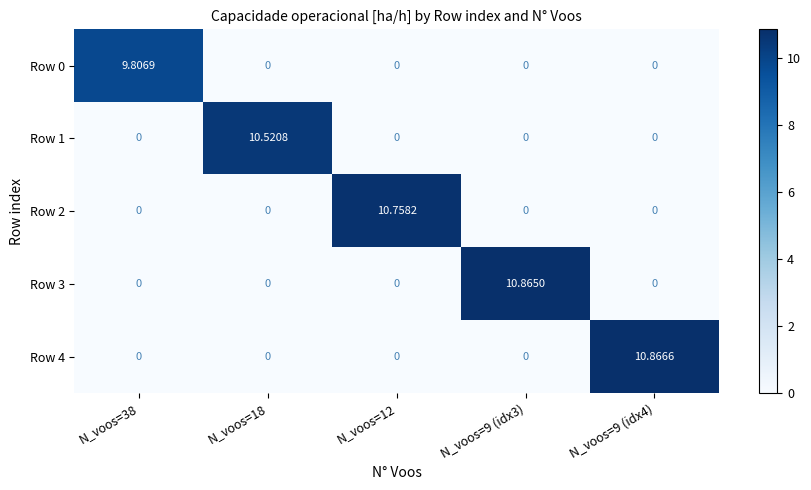

Rank the series by their maximum value, from highest to lowest.

Row 4, Row 3, Row 2, Row 1, Row 0